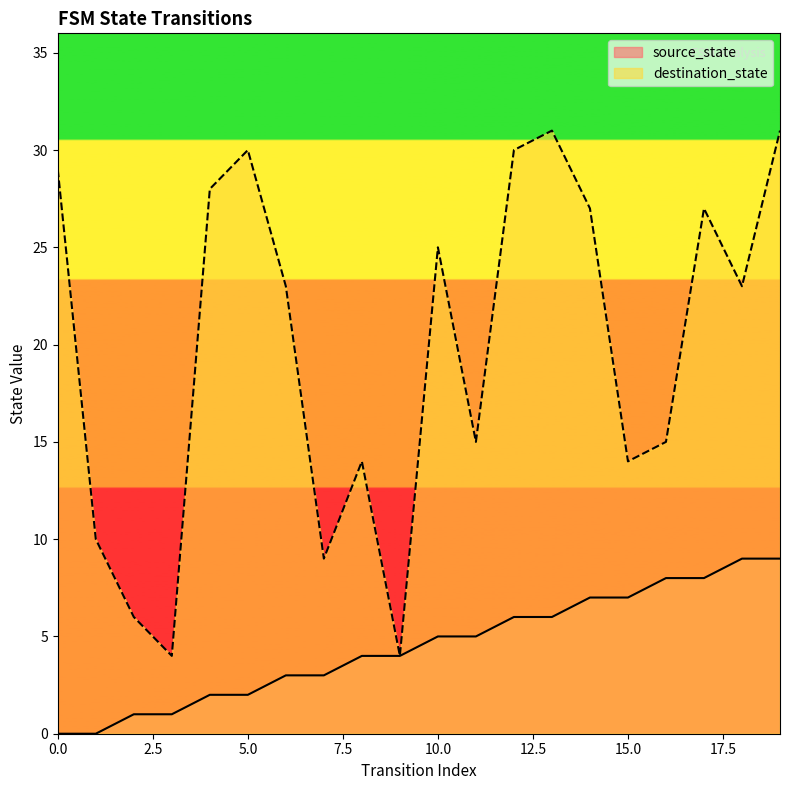

What are all the series names shown in the legend?

source_state, destination_state